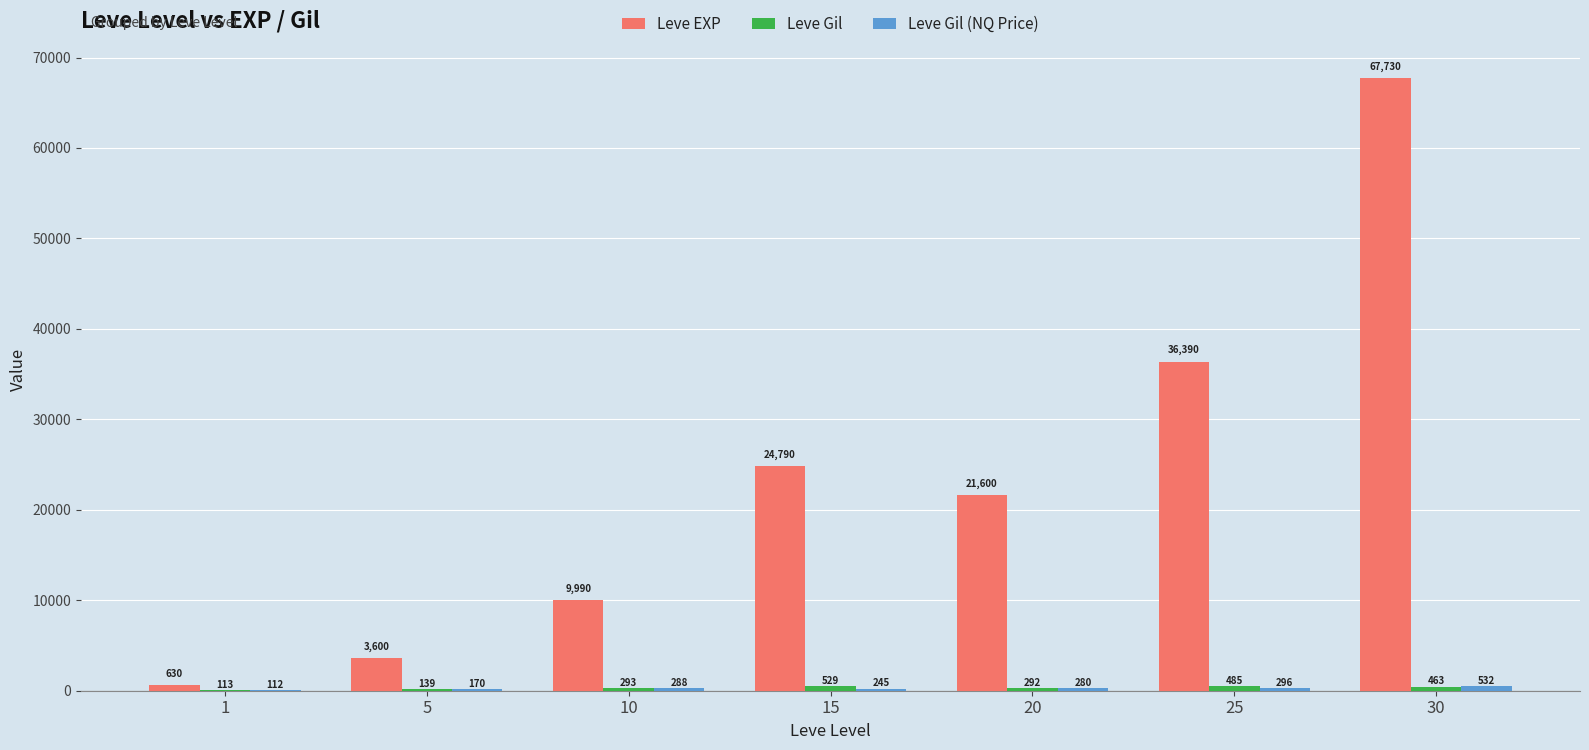

Which label corresponds to the largest value in the chart?

30